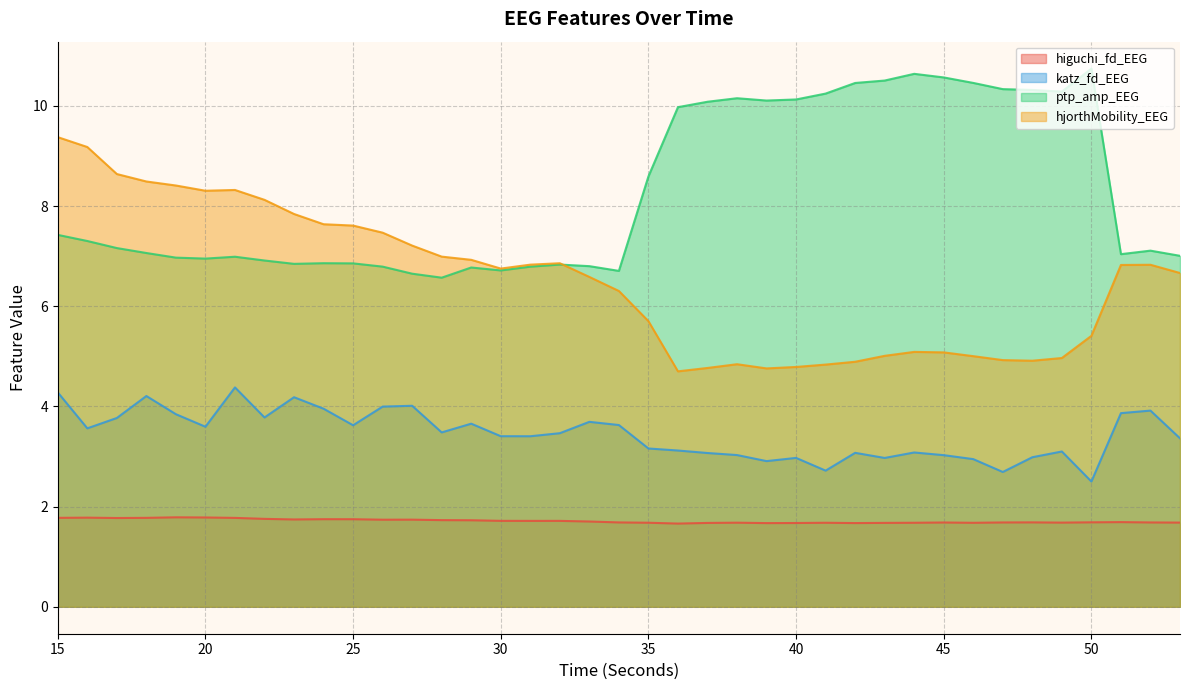

What is the total value across all series at 25?

19.8